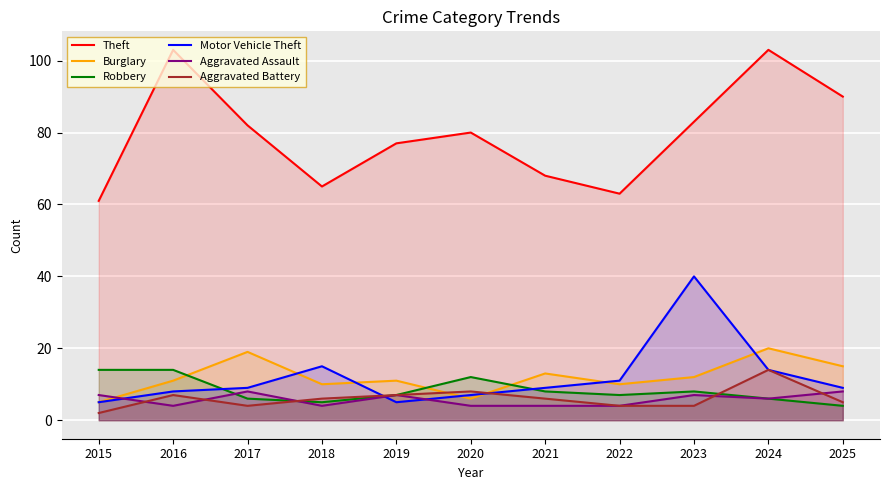

Reading right to left, list all the values displayed in this chart.

Theft: 90	103	83	63	68	80	77	65	82	103	61
Burglary: 15	20	12	10	13	6	11	10	19	11	5
Robbery: 4	6	8	7	8	12	7	5	6	14	14
Motor Vehicle Theft: 9	14	40	11	9	7	5	15	9	8	5
Aggravated Assault: 8	6	7	4	4	4	7	4	8	4	7
Aggravated Battery: 5	14	4	4	6	8	7	6	4	7	2